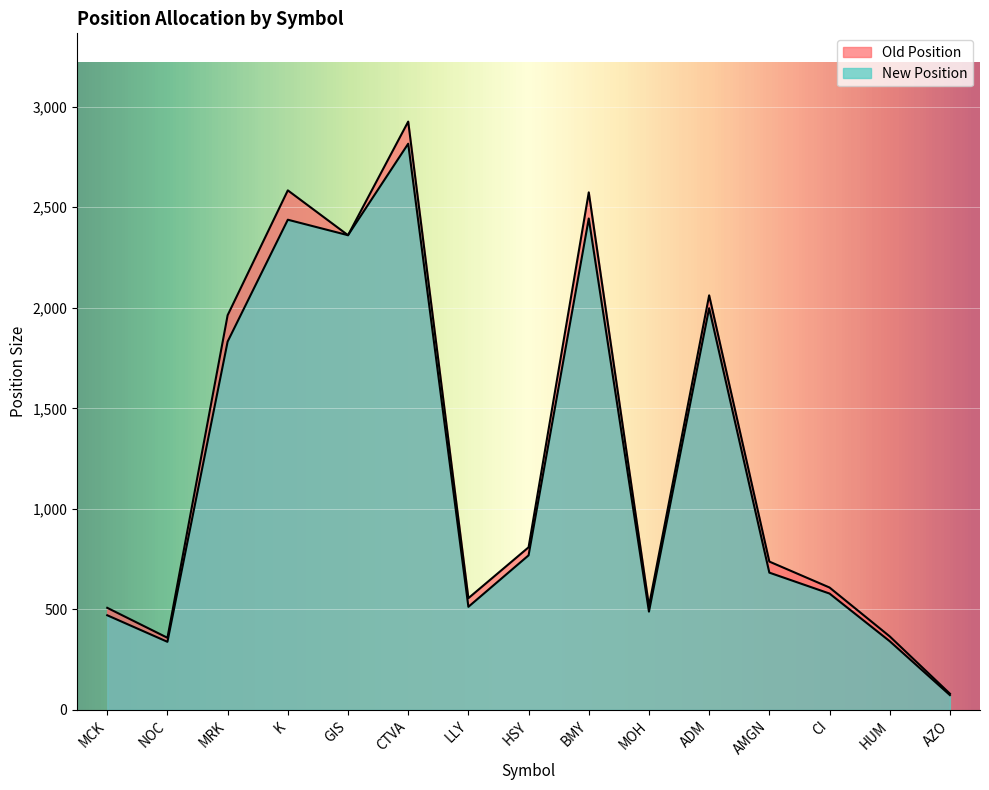

At how many categories does at least one series exceed 1993?

5